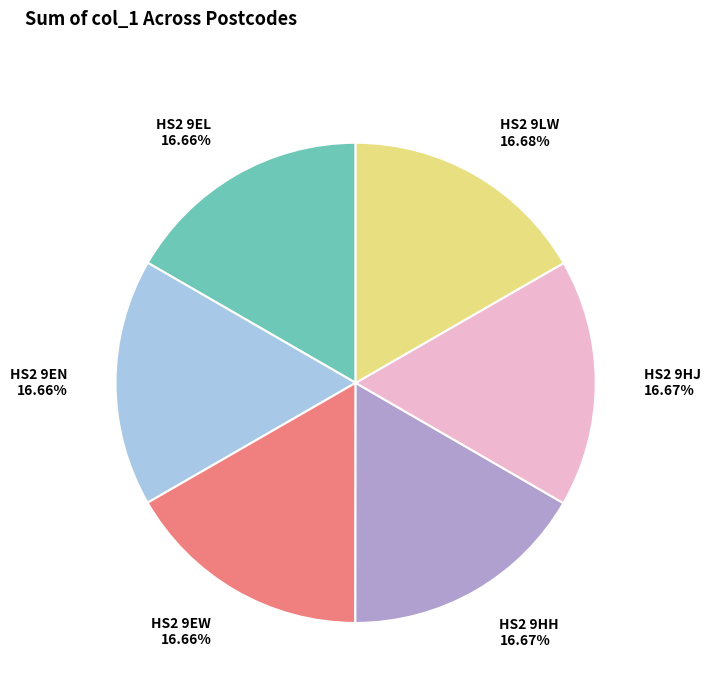

Is it true that HS2 9LW is 3% of the pie?

False